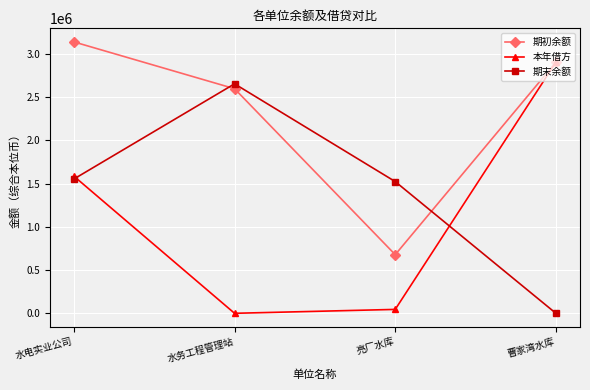

Where is 本年借方 nearest to the value 1451715?

水电实业公司